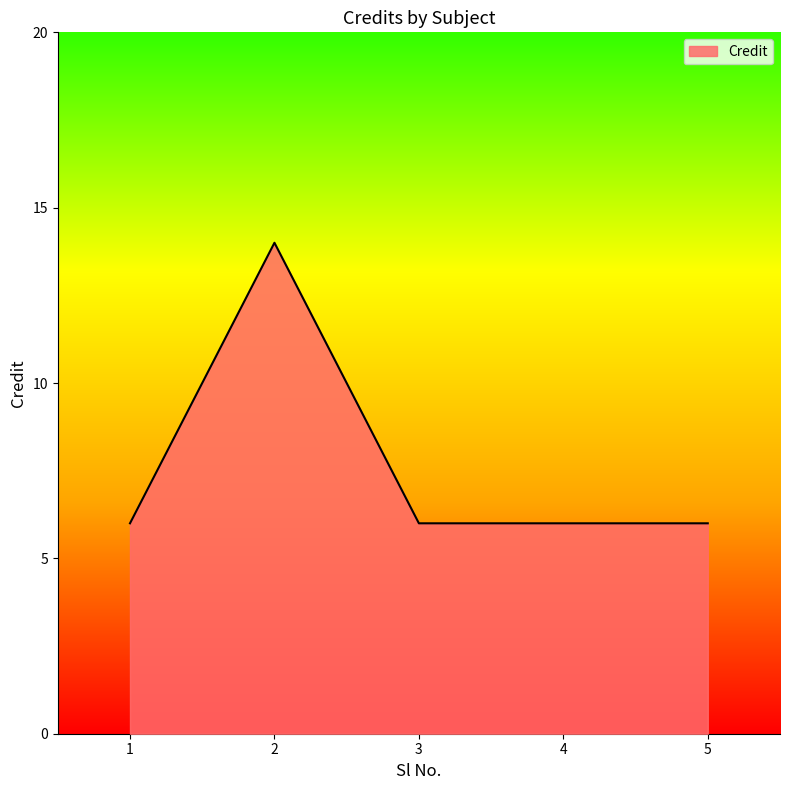

What is the smallest value displayed?

6